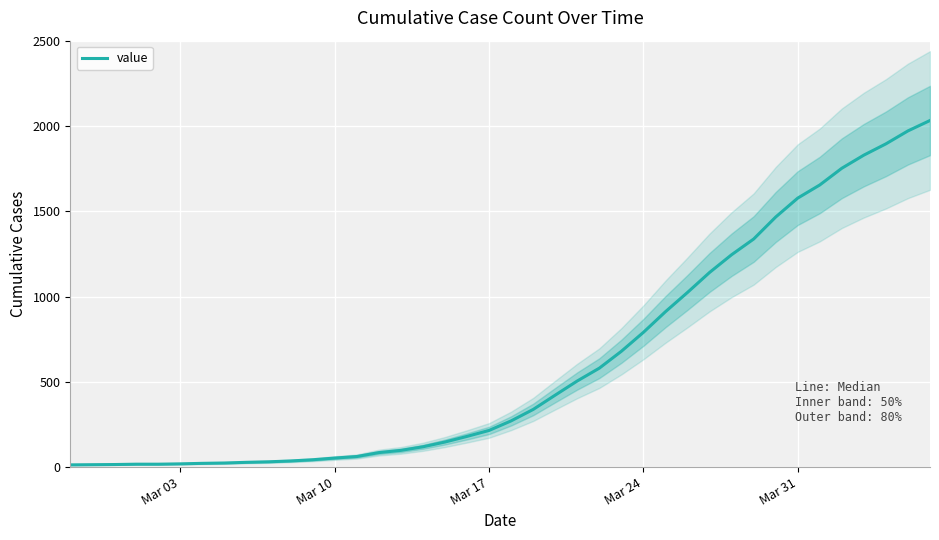

What is the maximum value for value?

2032